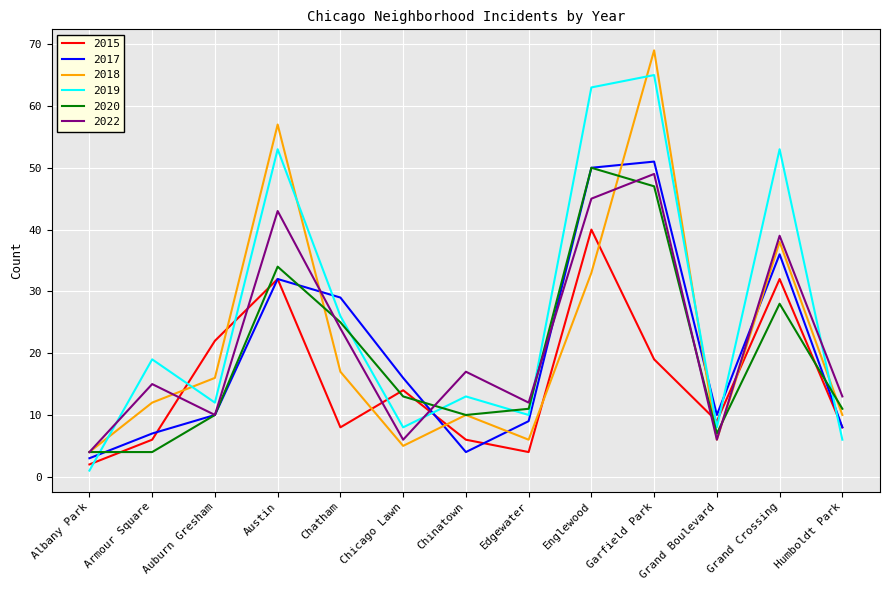

Reading right to left, list all the values displayed in this chart.

2015: Humboldt Park=8	Grand Crossing=32	Grand Boulevard=9	Garfield Park=19	Englewood=40	Edgewater=4	Chinatown=6	Chicago Lawn=14	Chatham=8	Austin=32	Auburn Gresham=22	Armour Square=6	Albany Park=2
2017: Humboldt Park=8	Grand Crossing=36	Grand Boulevard=10	Garfield Park=51	Englewood=50	Edgewater=9	Chinatown=4	Chicago Lawn=16	Chatham=29	Austin=32	Auburn Gresham=10	Armour Square=7	Albany Park=3
2018: Humboldt Park=10	Grand Crossing=38	Grand Boulevard=6	Garfield Park=69	Englewood=33	Edgewater=6	Chinatown=10	Chicago Lawn=5	Chatham=17	Austin=57	Auburn Gresham=16	Armour Square=12	Albany Park=4
2019: Humboldt Park=6	Grand Crossing=53	Grand Boulevard=8	Garfield Park=65	Englewood=63	Edgewater=10	Chinatown=13	Chicago Lawn=8	Chatham=26	Austin=53	Auburn Gresham=12	Armour Square=19	Albany Park=1
2020: Humboldt Park=11	Grand Crossing=28	Grand Boulevard=7	Garfield Park=47	Englewood=50	Edgewater=11	Chinatown=10	Chicago Lawn=13	Chatham=25	Austin=34	Auburn Gresham=10	Armour Square=4	Albany Park=4
2022: Humboldt Park=13	Grand Crossing=39	Grand Boulevard=6	Garfield Park=49	Englewood=45	Edgewater=12	Chinatown=17	Chicago Lawn=6	Chatham=24	Austin=43	Auburn Gresham=10	Armour Square=15	Albany Park=4